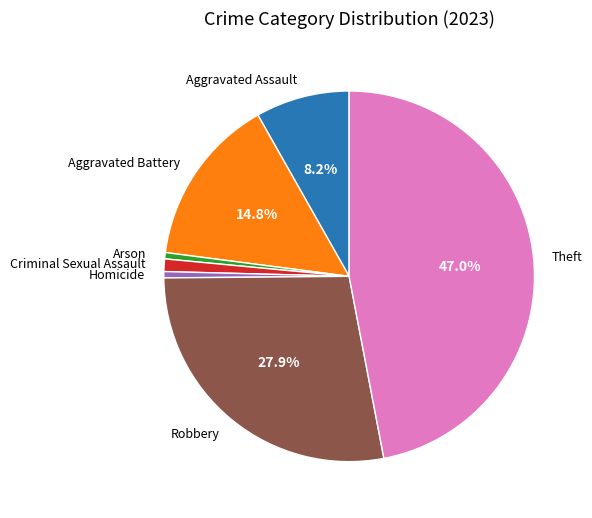

Does Aggravated Battery represent more than half of the total?

No